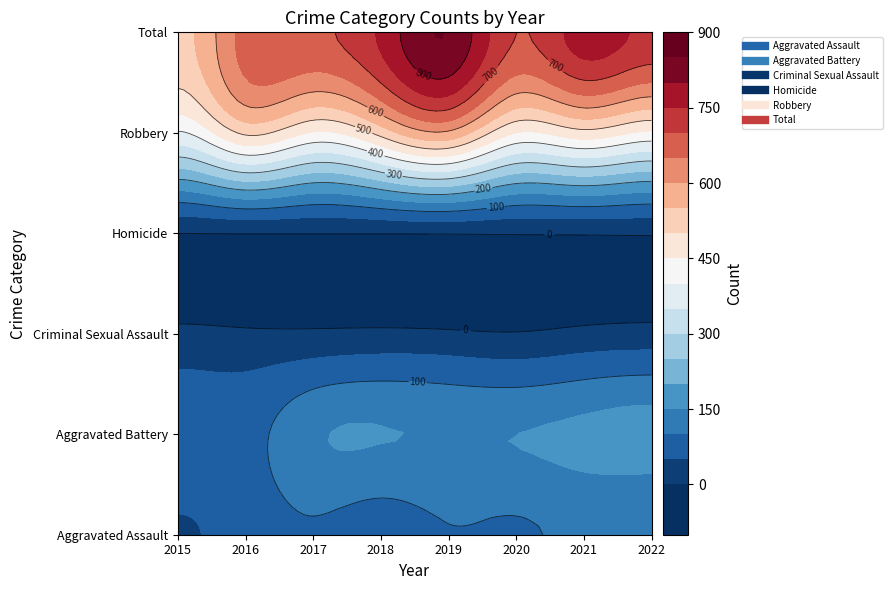

What is the lowest value of the Criminal Sexual Assault series?

3